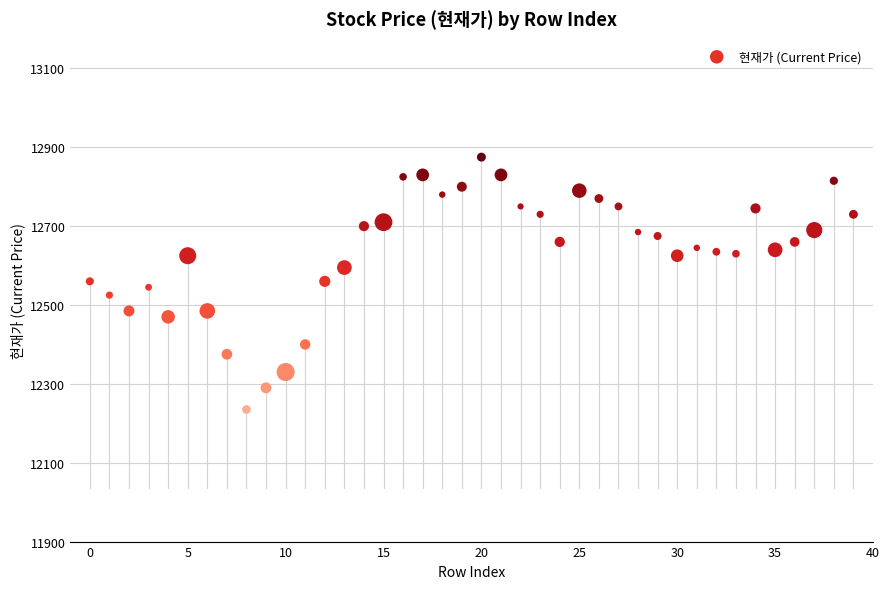

What is the range of Y values (max minus min)?

640